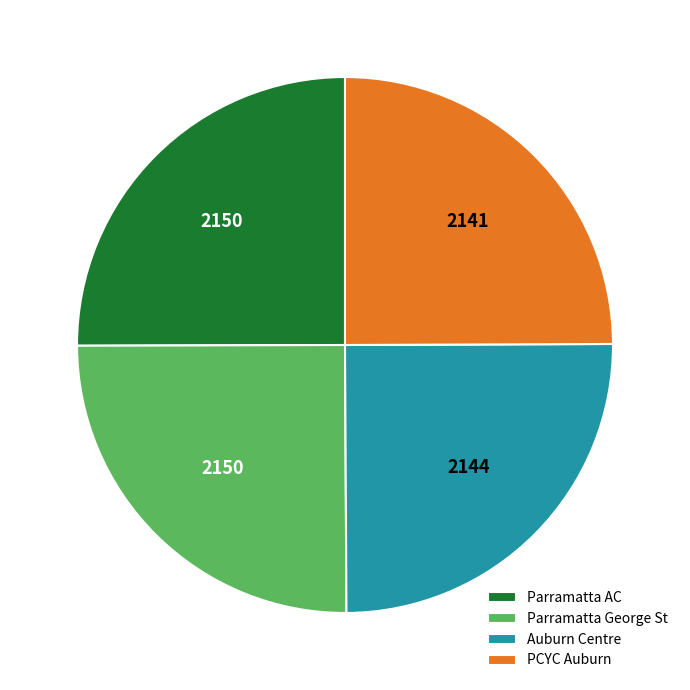

Does Parramatta AC account for over 50% of the chart?

No